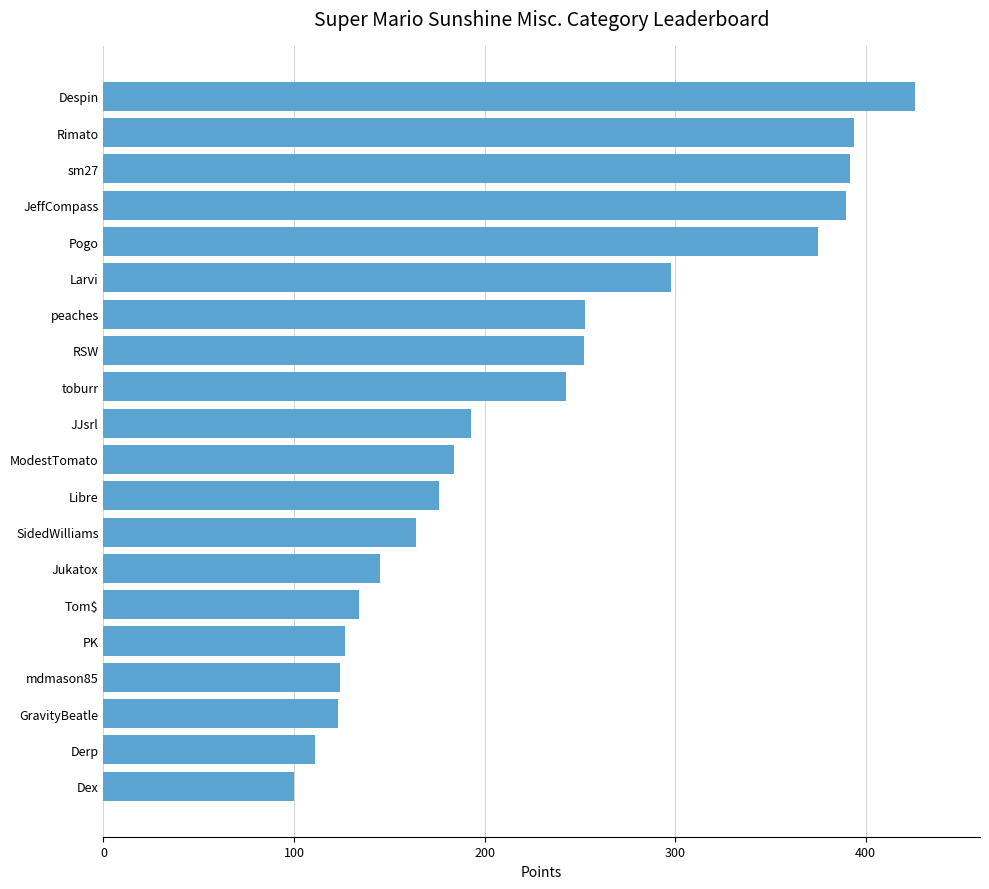

What is the sum of all values?

4604